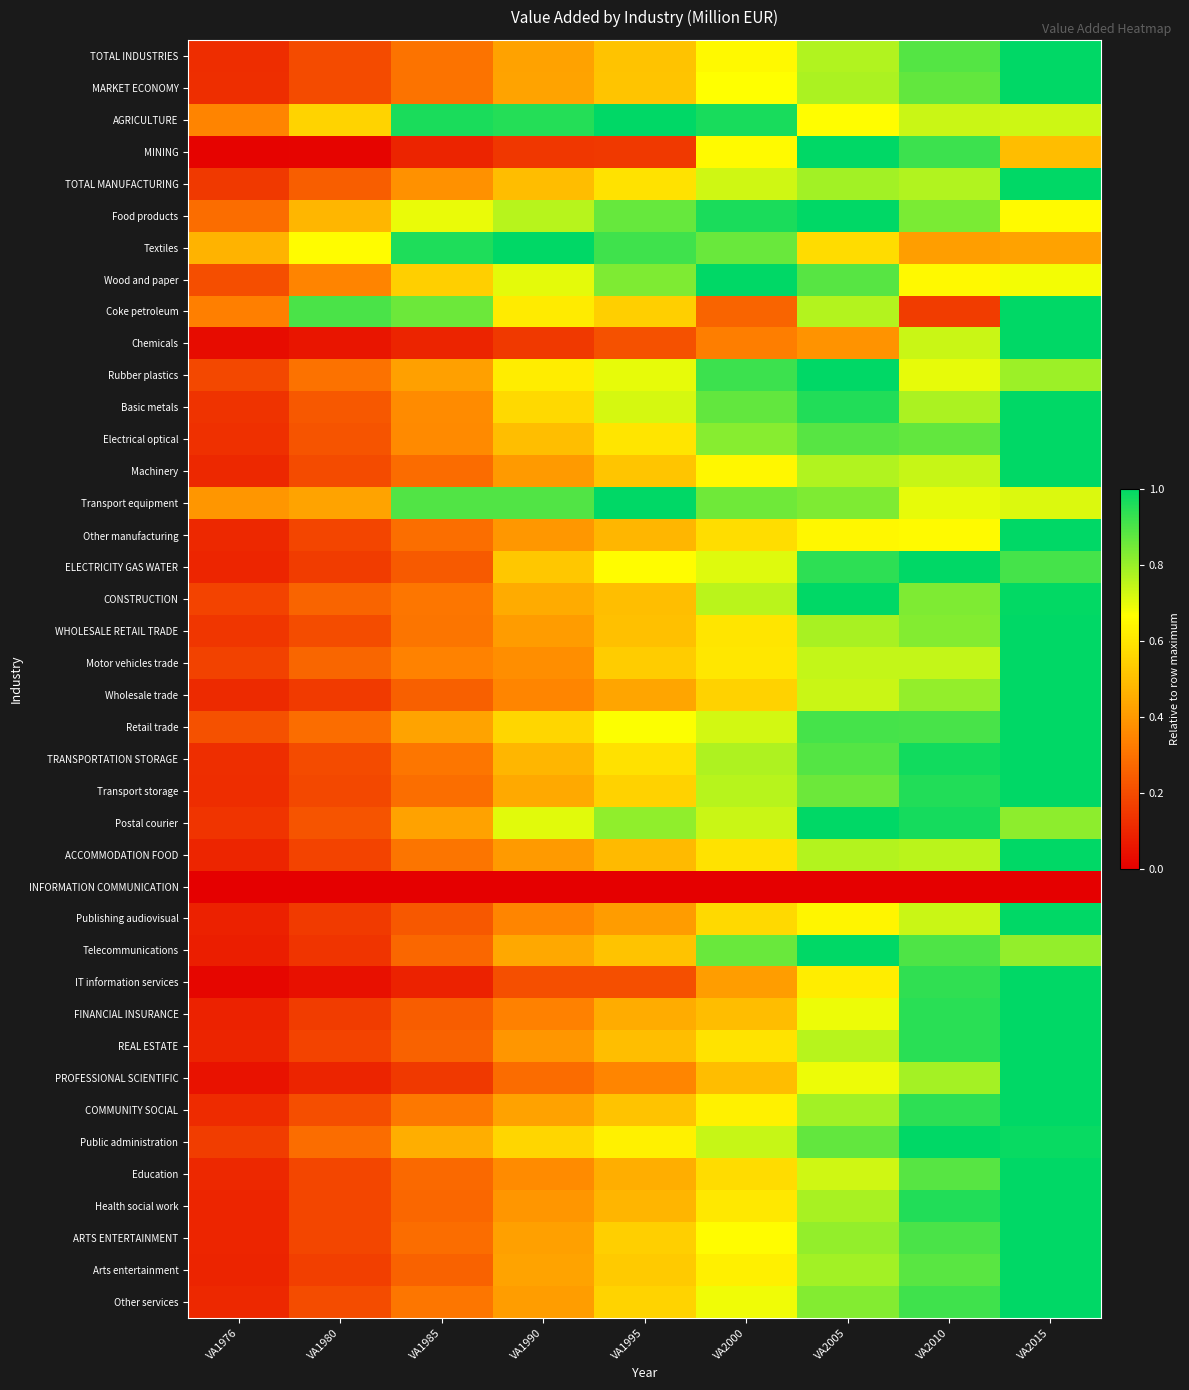

List the series in order of their peak value, highest first.

TOTAL INDUSTRIES, MARKET ECONOMY, AGRICULTURE, MINING, TOTAL MANUFACTURING, Food products, Textiles, Wood and paper, Coke petroleum, Chemicals, Rubber plastics, Basic metals, Electrical optical, Machinery, Transport equipment, Other manufacturing, ELECTRICITY GAS WATER, CONSTRUCTION, WHOLESALE RETAIL TRADE, Motor vehicles trade, Wholesale trade, Retail trade, TRANSPORTATION STORAGE, Transport storage, Postal courier, ACCOMMODATION FOOD, Publishing audiovisual, Telecommunications, IT information services, FINANCIAL INSURANCE, REAL ESTATE, PROFESSIONAL SCIENTIFIC, COMMUNITY SOCIAL, Public administration, Education, Health social work, ARTS ENTERTAINMENT, Arts entertainment, Other services, INFORMATION COMMUNICATION